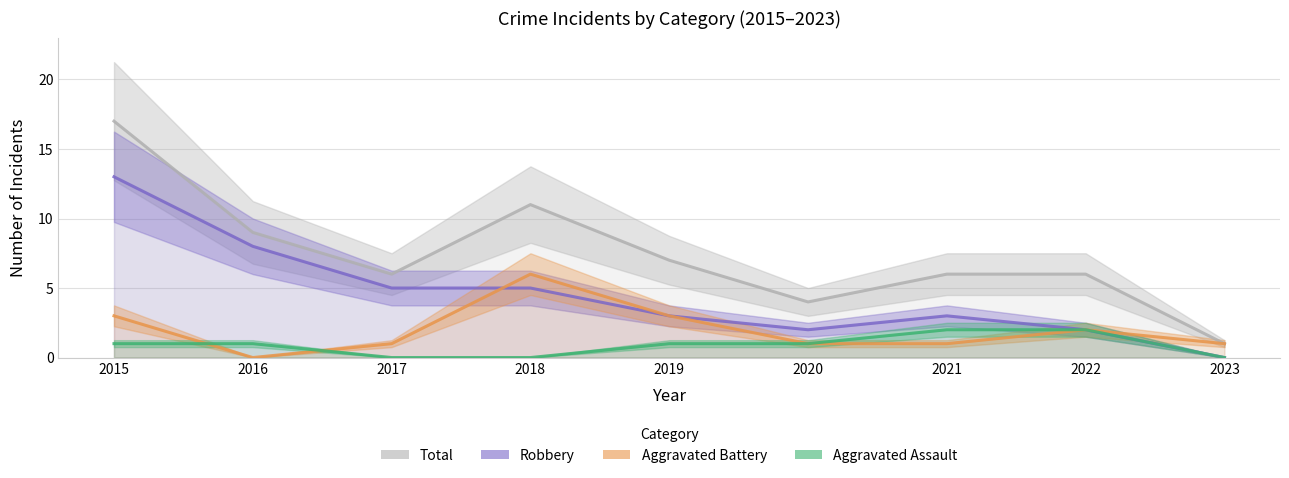

Does the chart have visible grid lines?

Yes